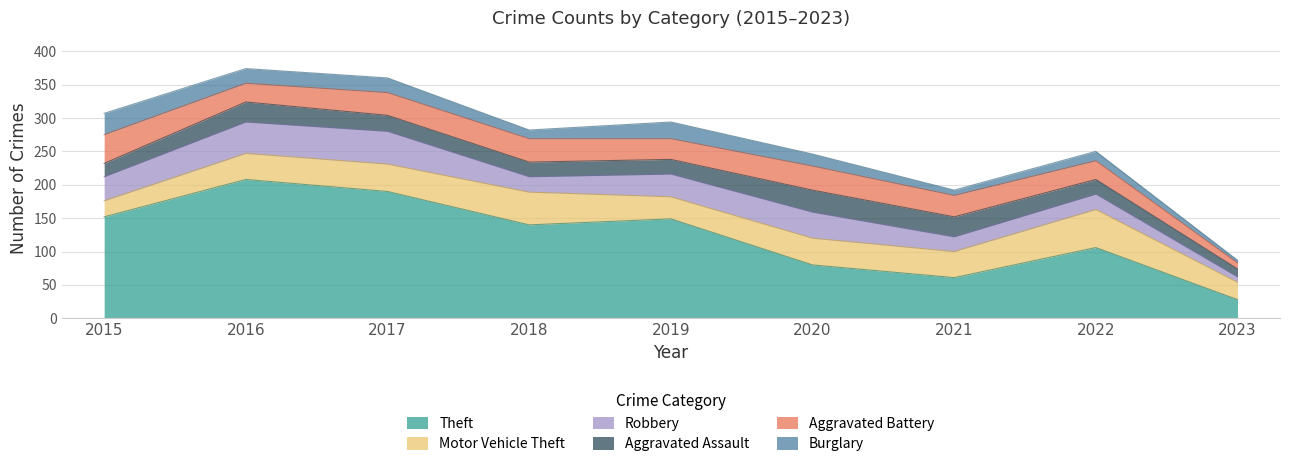

True or false: Theft and Aggravated Assault cross at least once.

False